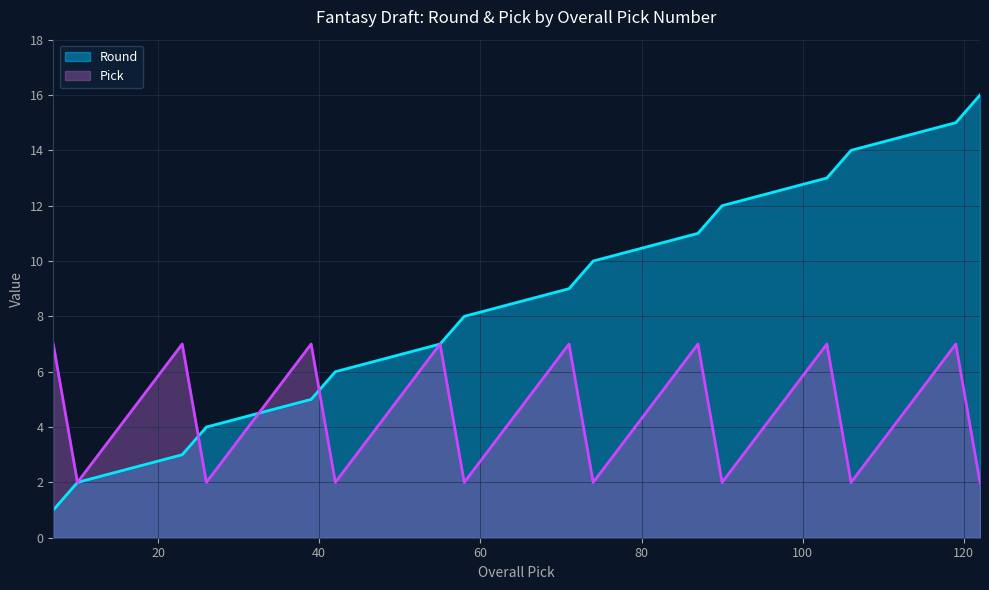

What is the maximum value shown in the chart?

16